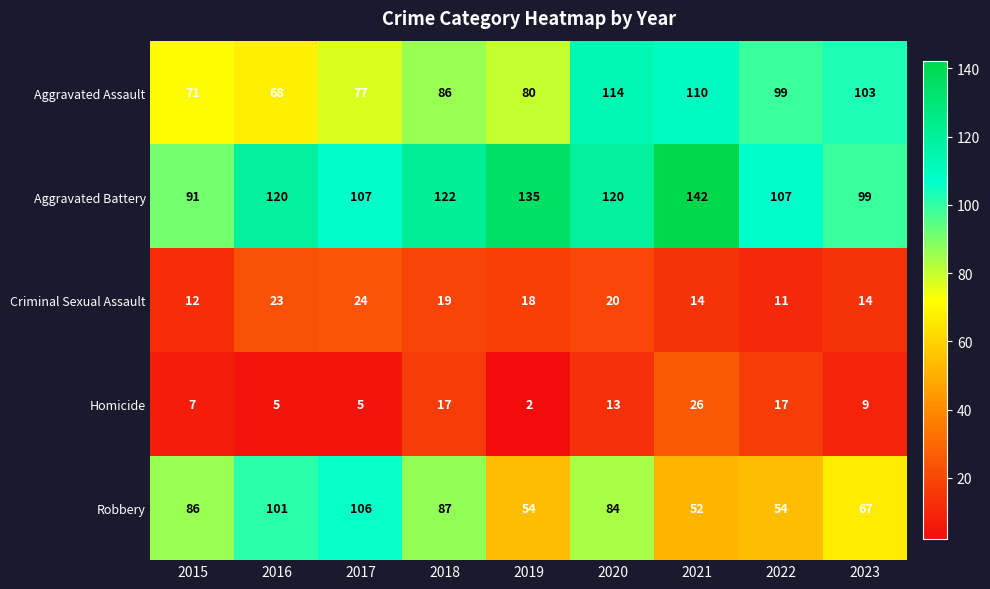

Where does the Homicide series first go above 9?

2018